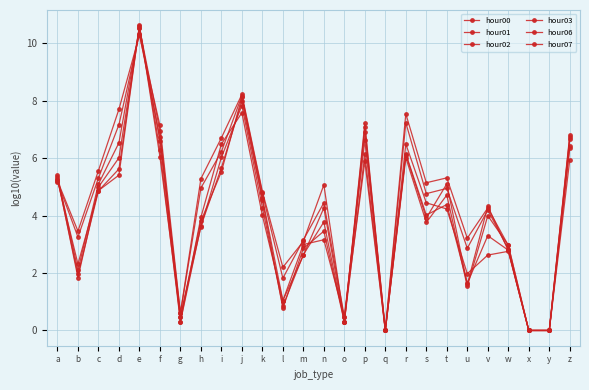

Where is hour06 nearest to the value 5?

h